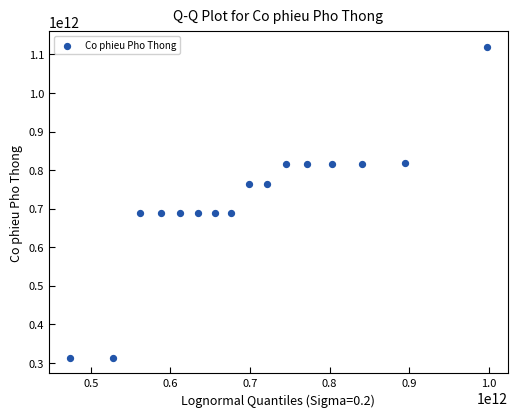

What is the range of Y values (max minus min)?

806625164771